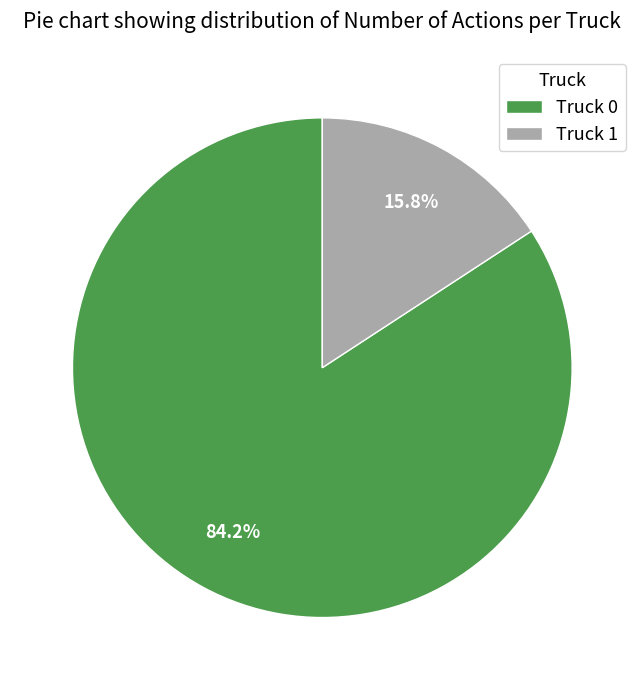

To the nearest percent, what portion does Truck 0 represent?

84%